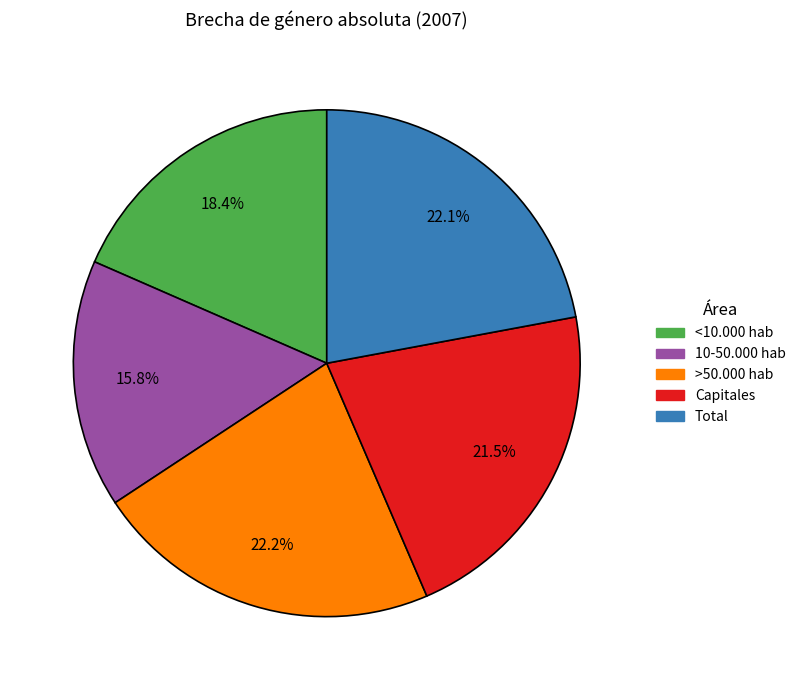

To the nearest percent, what portion does Total represent?

22%